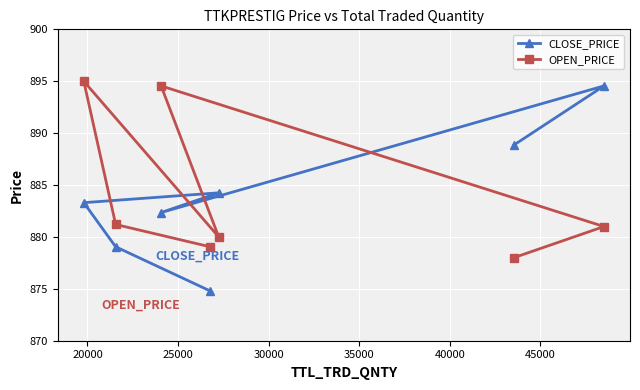

What is the sum of all OPEN_PRICE values?

6188.8